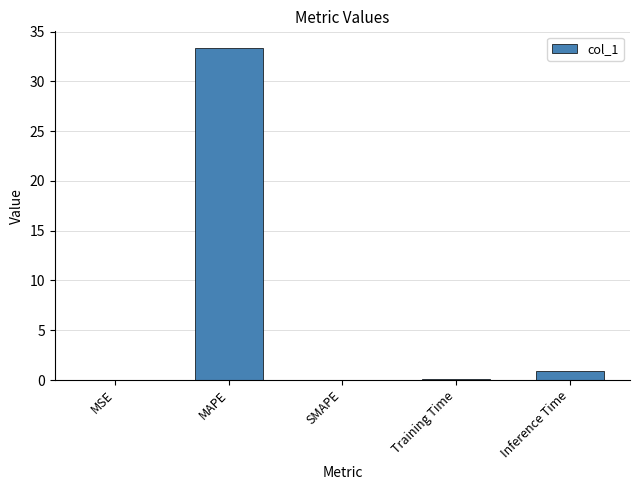

Which has a higher value, Inference Time or Training Time?

Inference Time